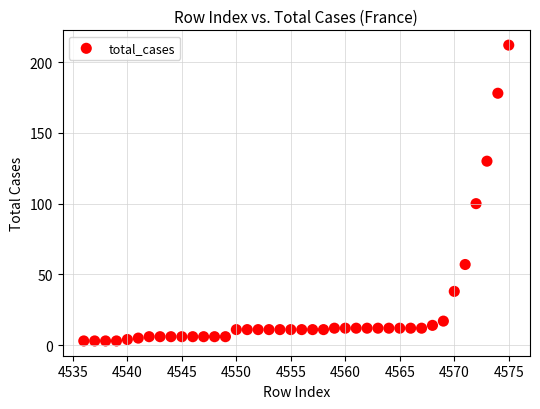

What Y value in the scatter plot is closest to 107?

100